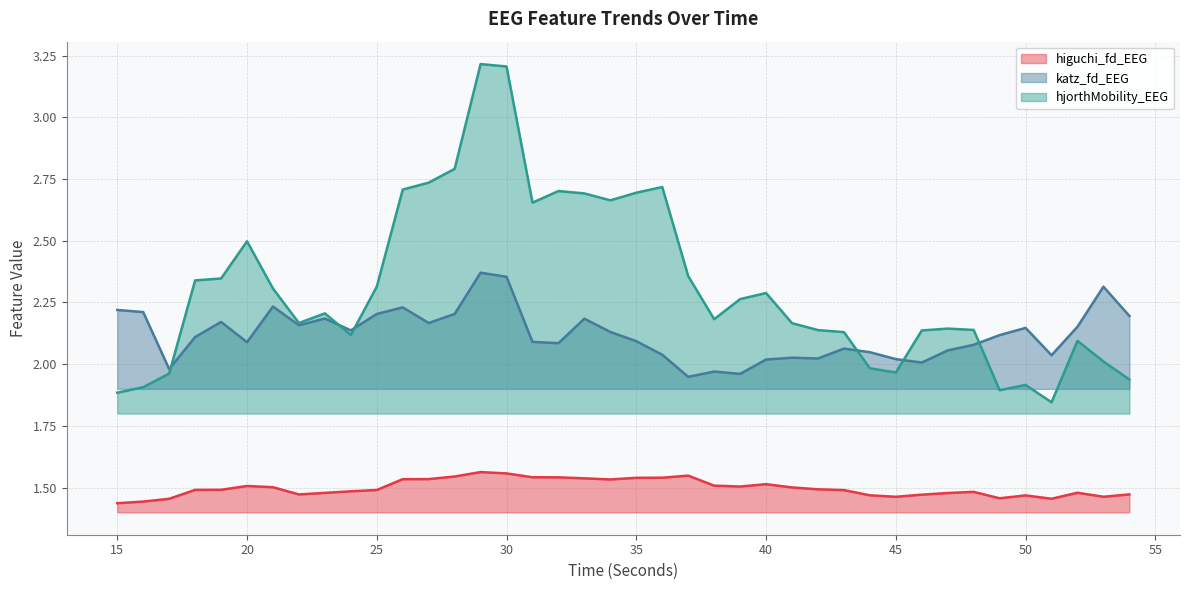

How many data points does each series have?

40